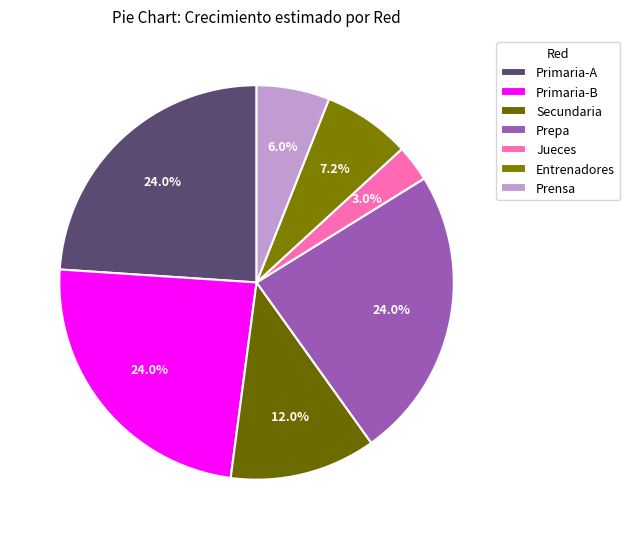

True or false: Prepa accounts for 24% of the total.

True